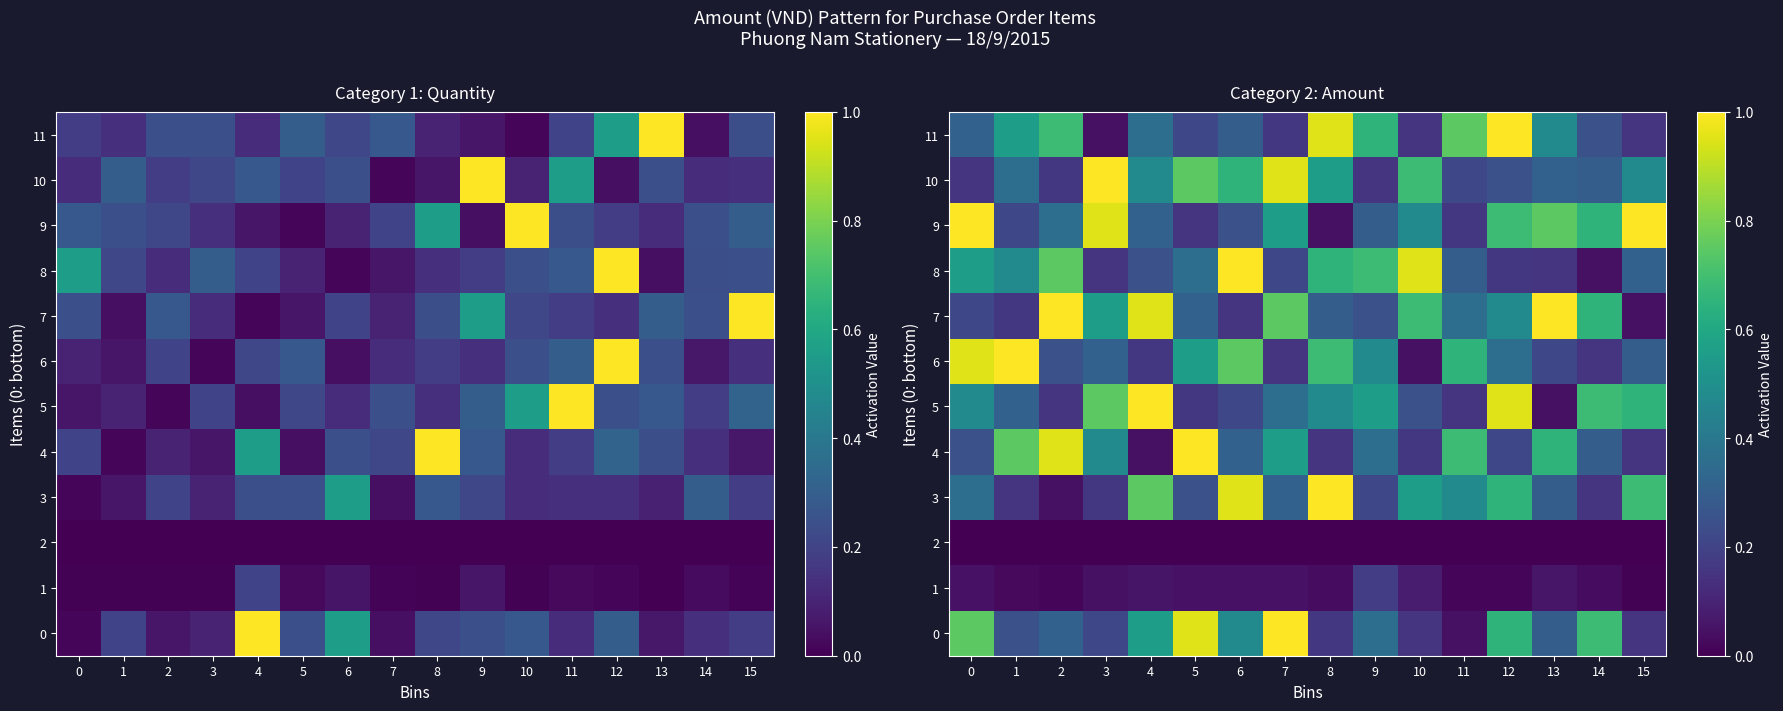

Between 3 and 7, which is larger?

7